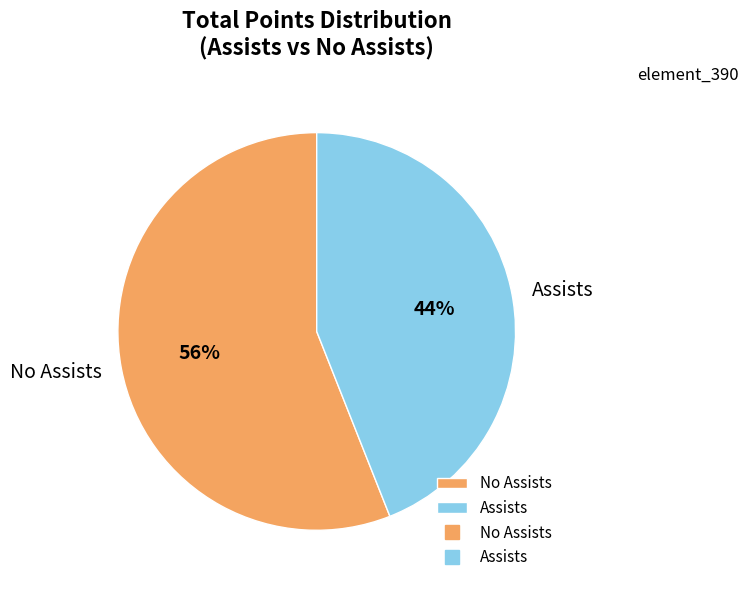

Is there any slice that represents more than half of the pie?

Yes